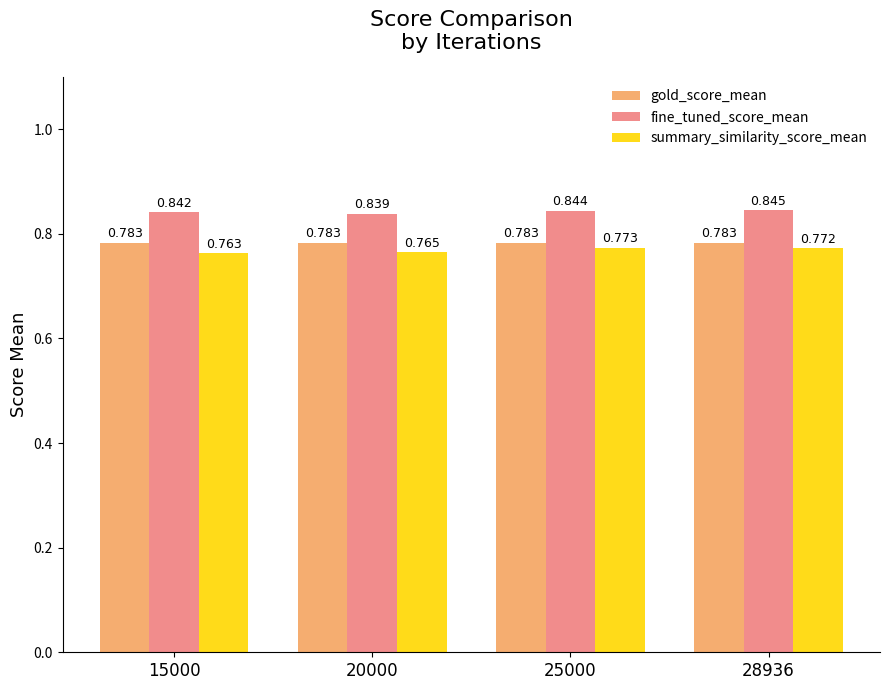

Which series has the largest total across all categories?

fine_tuned_score_mean